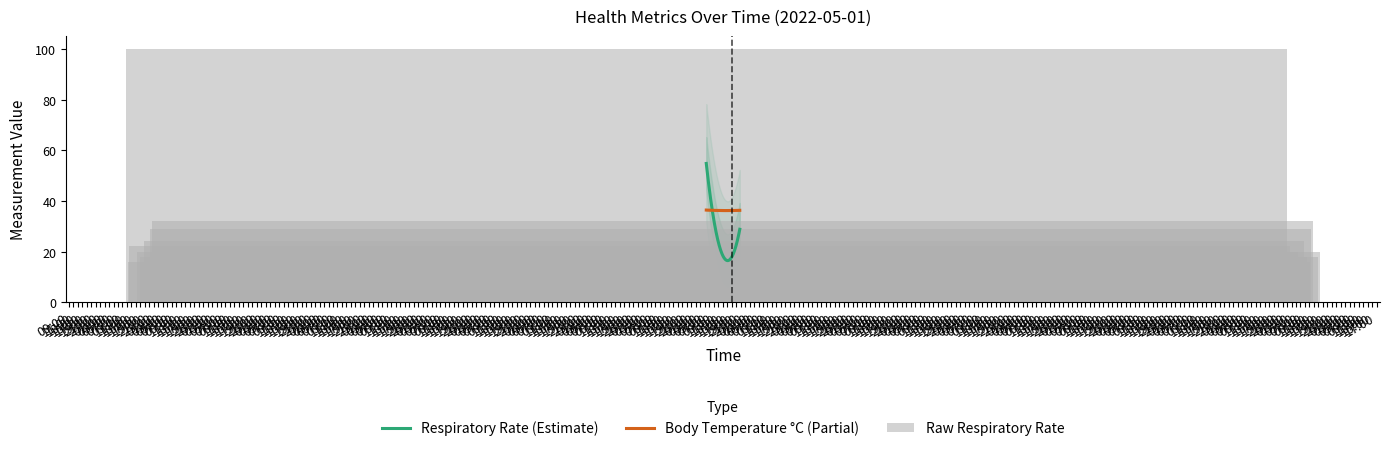

What is the value of the 6th bar from the left?

24